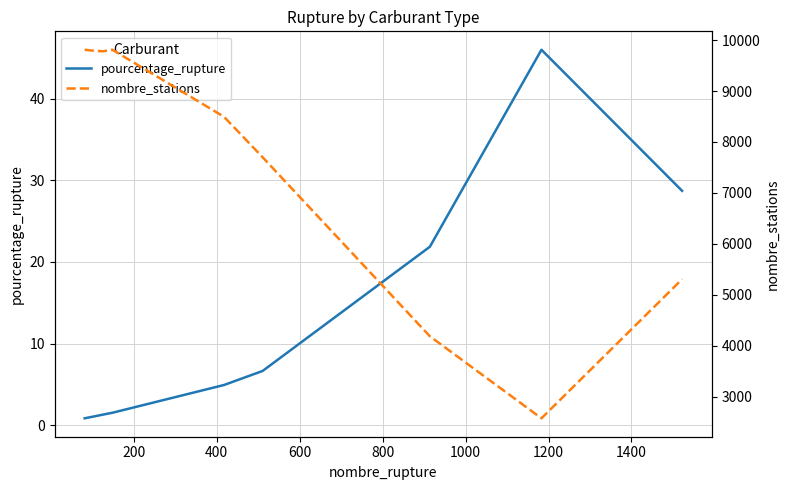

What is the maximum value for pourcentage_rupture?

46.0